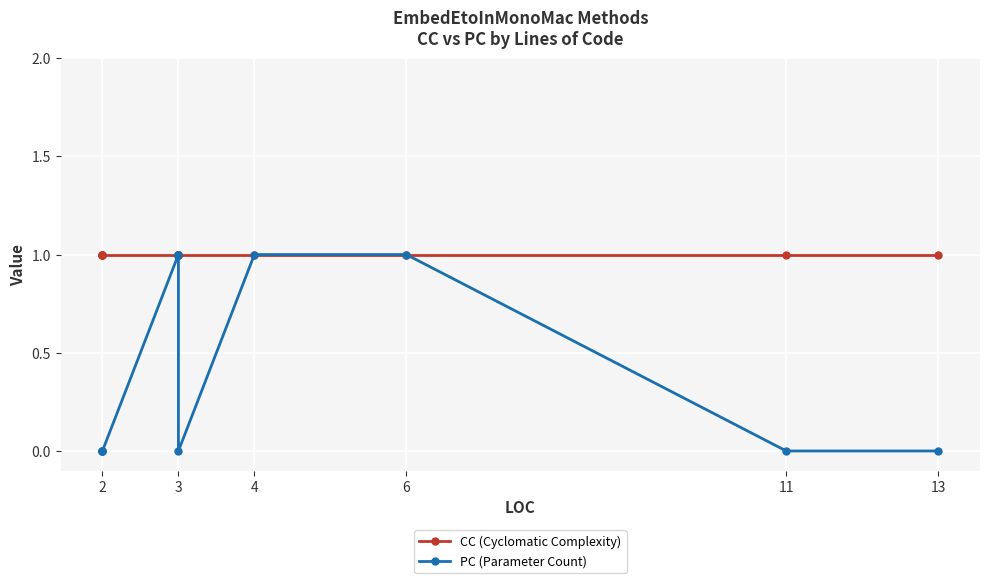

True or false: CC (Cyclomatic Complexity) and PC (Parameter Count) cross at least once.

False